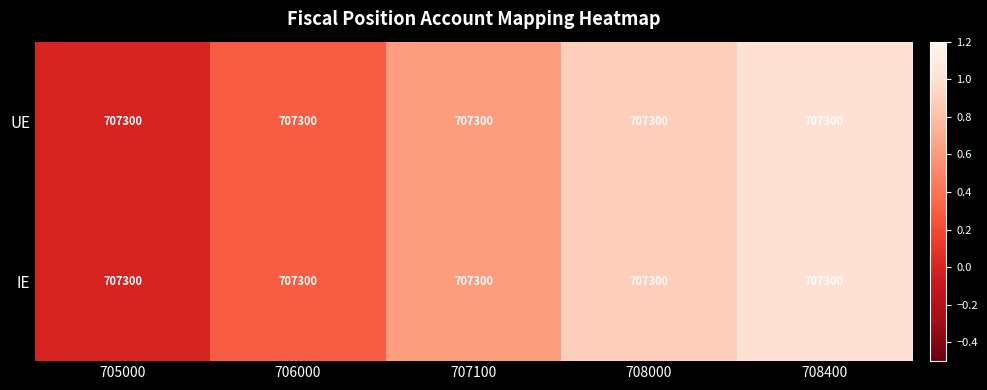

The UE series shows 0.3 at 706000. True or false?

True